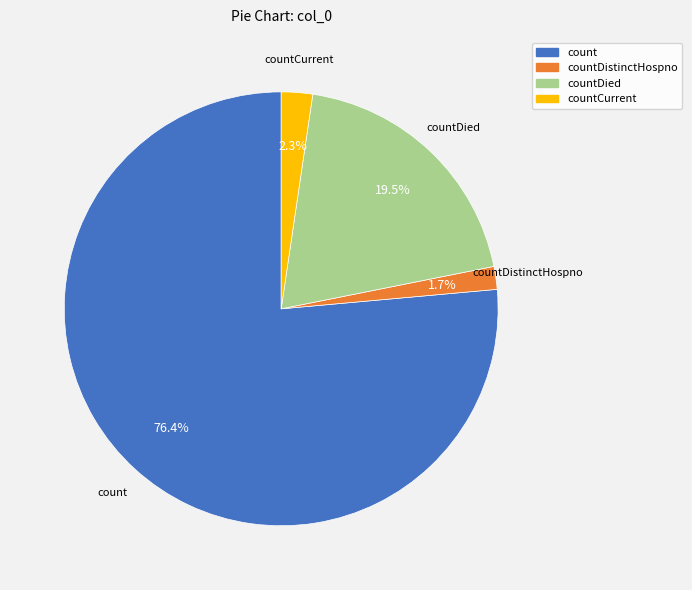

Is there a majority slice in this chart?

Yes